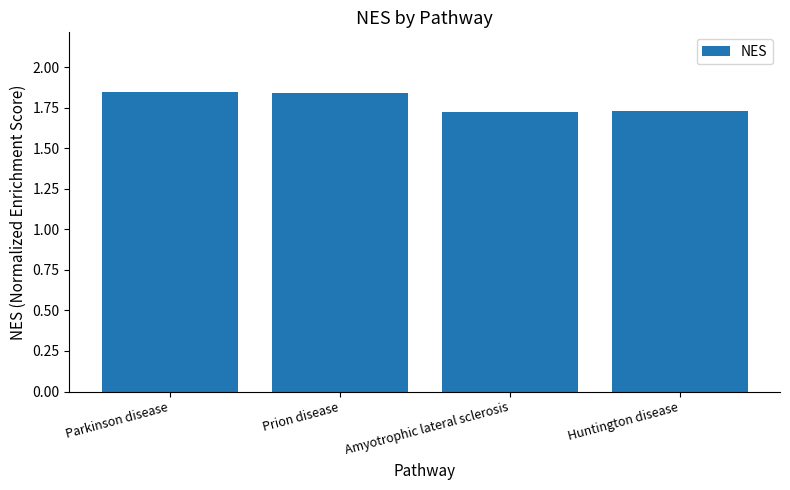

What is the difference between the second highest and second lowest values?

0.1